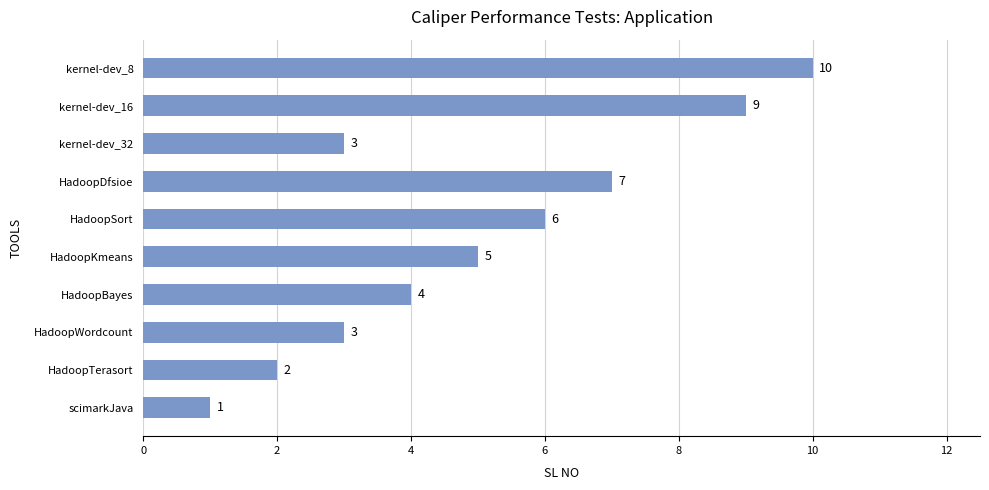

What is the average value?

5